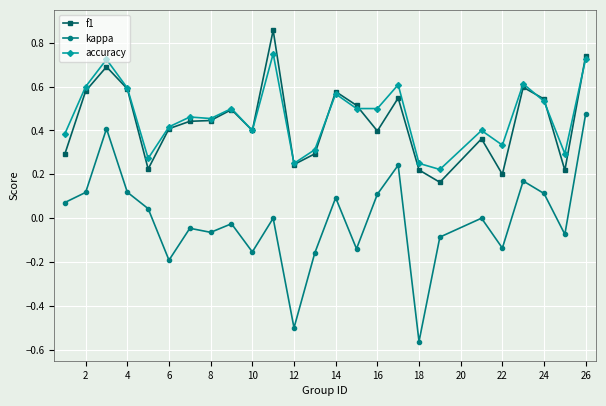

Rank the series by their maximum value, from lowest to highest.

kappa, accuracy, f1